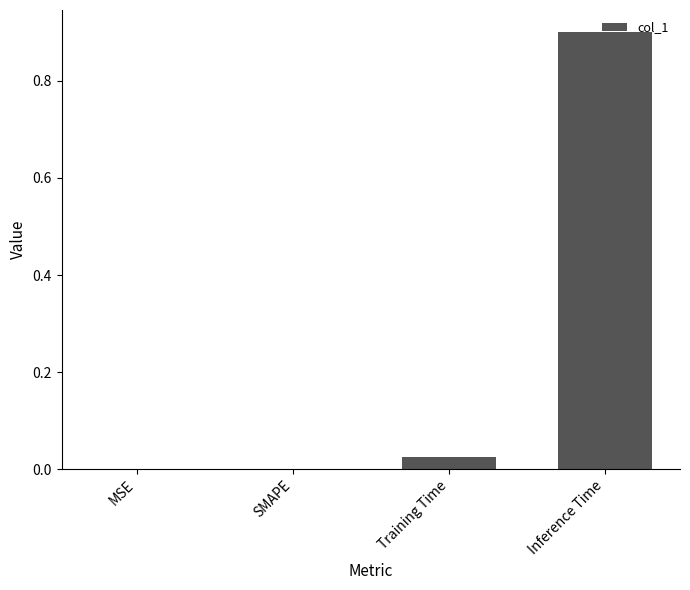

What is the sum of all values?

0.9